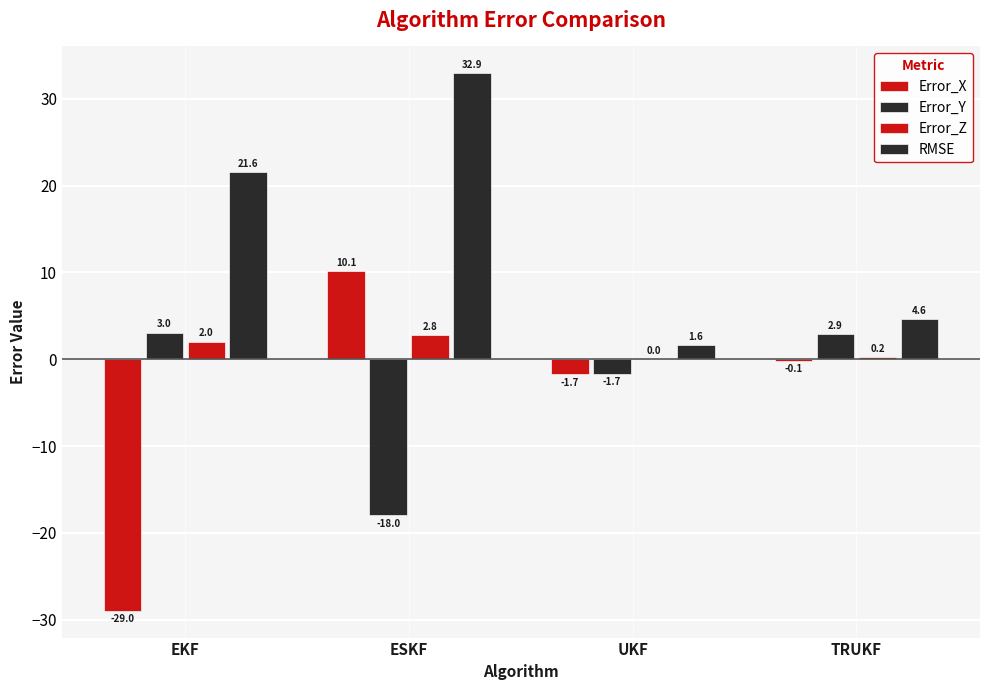

At which label does Error_Y first exceed 2?

EKF